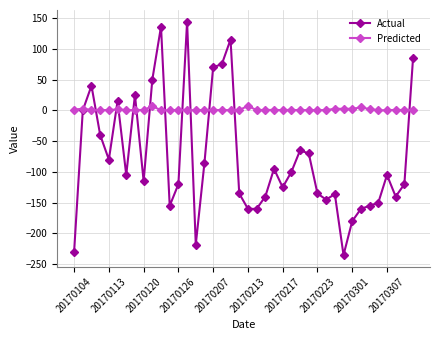

Which series has the largest range (max minus min)?

Actual